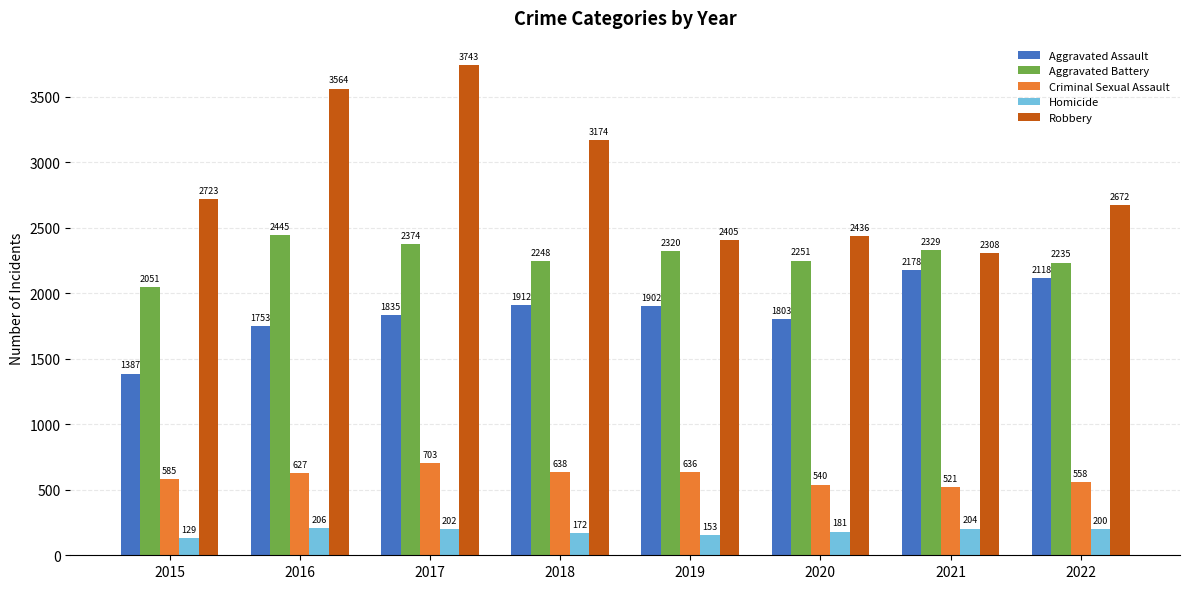

What is the value of the Aggravated Assault bar at the 8th from the left?

2118